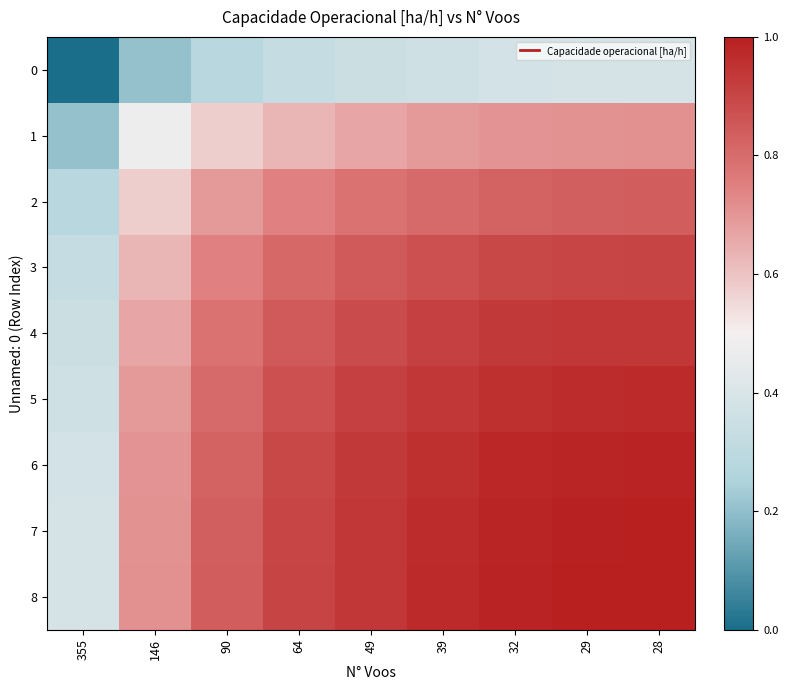

Reading right to left, transcribe all the data shown in this chart.

0: 28=0.4	29=0.4	32=0.4	39=0.4	49=0.3	64=0.3	90=0.3	146=0.2	355=0.0
1: 28=0.7	29=0.7	32=0.7	39=0.7	49=0.7	64=0.6	90=0.6	146=0.5	355=0.2
2: 28=0.8	29=0.8	32=0.8	39=0.8	49=0.8	64=0.7	90=0.7	146=0.6	355=0.3
3: 28=0.9	29=0.9	32=0.9	39=0.9	49=0.8	64=0.8	90=0.7	146=0.6	355=0.3
4: 28=0.9	29=0.9	32=0.9	39=0.9	49=0.9	64=0.8	90=0.8	146=0.7	355=0.3
5: 28=1.0	29=1.0	32=1.0	39=0.9	49=0.9	64=0.9	90=0.8	146=0.7	355=0.4
6: 28=1.0	29=1.0	32=1.0	39=1.0	49=0.9	64=0.9	90=0.8	146=0.7	355=0.4
7: 28=1.0	29=1.0	32=1.0	39=1.0	49=0.9	64=0.9	90=0.8	146=0.7	355=0.4
8: 28=1.0	29=1.0	32=1.0	39=1.0	49=0.9	64=0.9	90=0.8	146=0.7	355=0.4